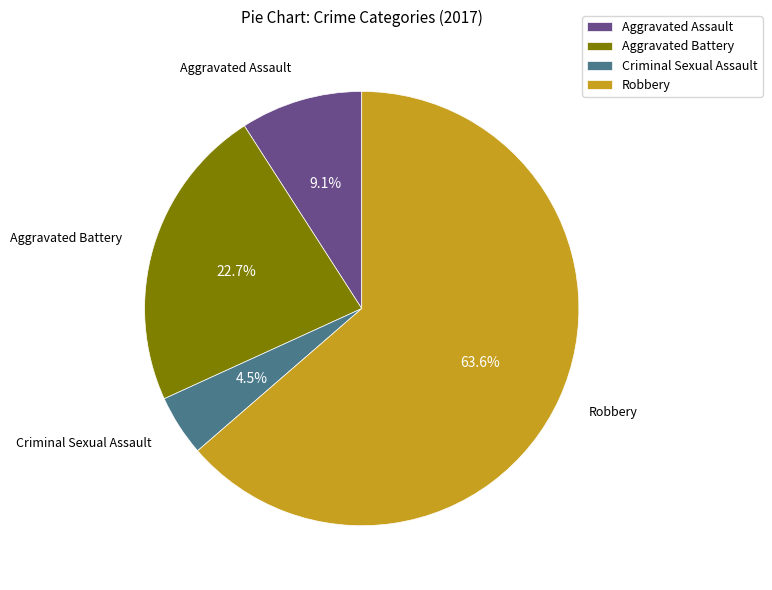

What is the majority slice?

Robbery